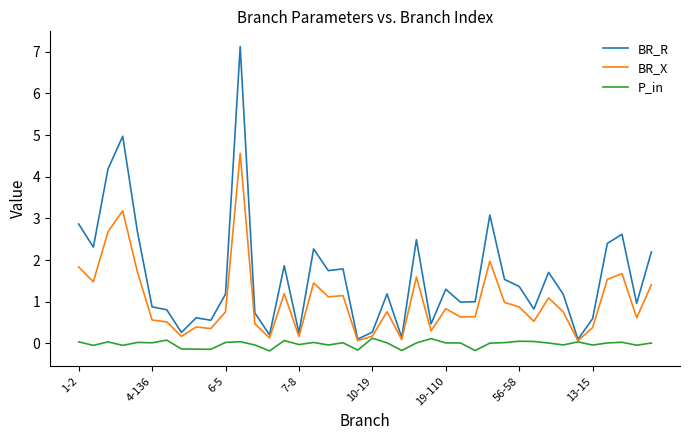

Which series has the widest spread of values?

BR_R